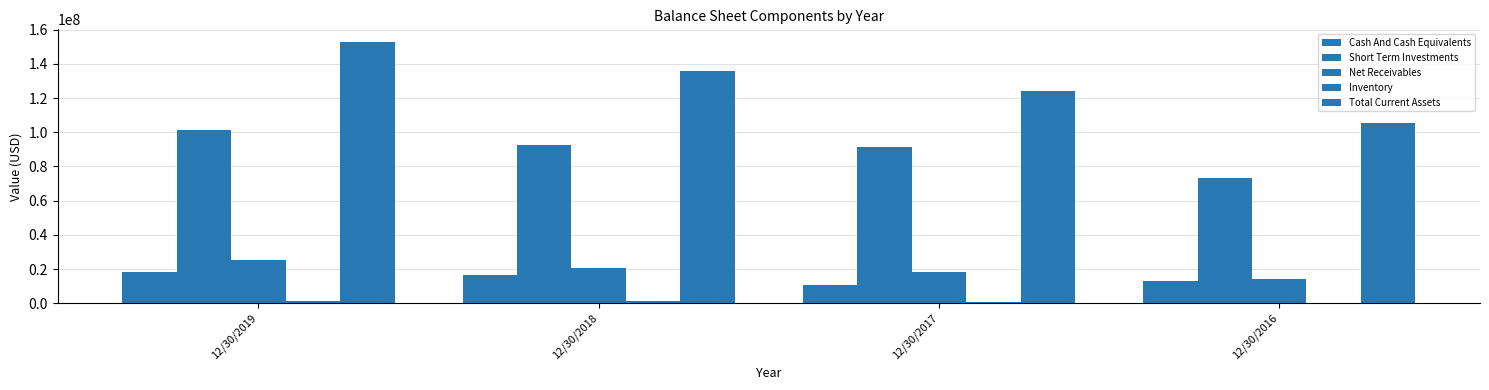

At 12/30/2016, list the series in order from largest to smallest.

Total Current Assets, Short Term Investments, Net Receivables, Cash And Cash Equivalents, Inventory